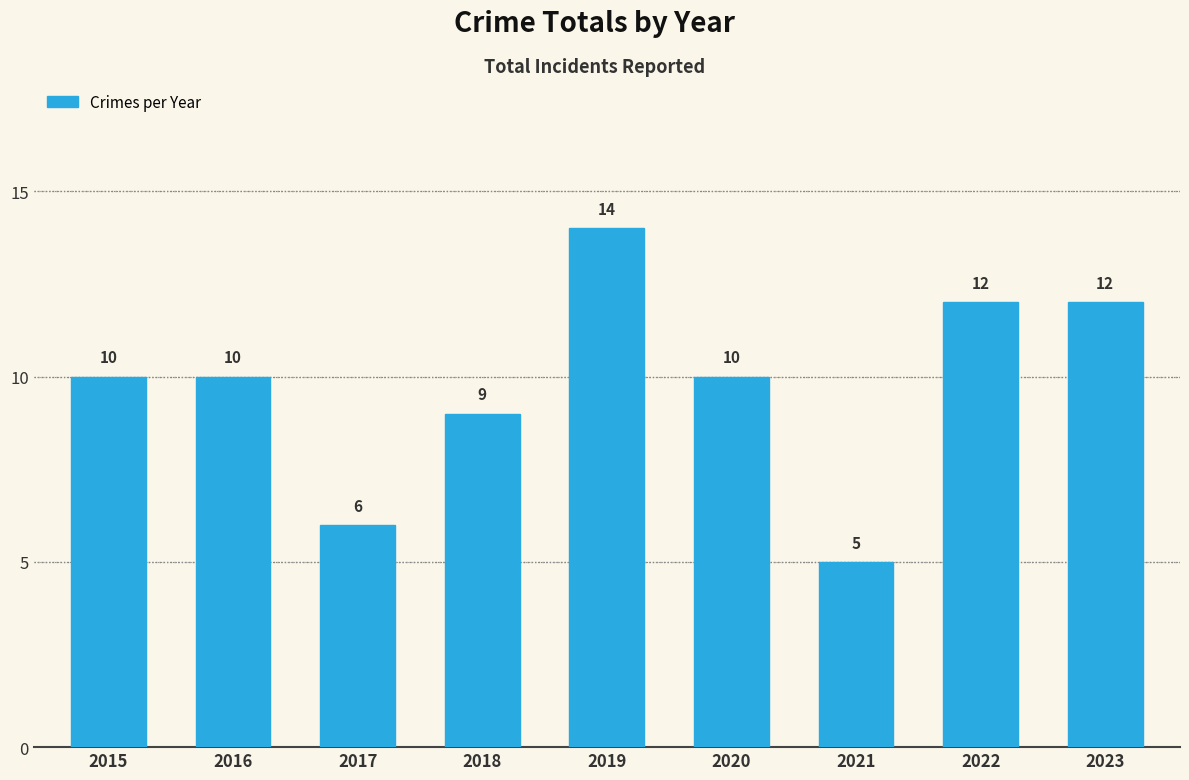

How many distinct data groups are displayed?

1